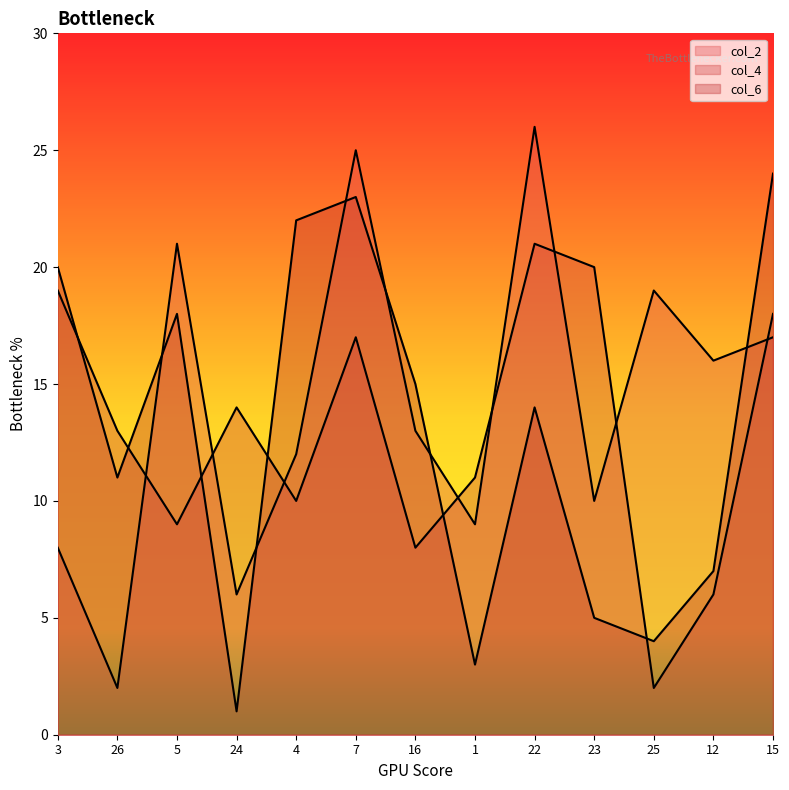

Is the value of col_6 at 5 greater than the value of col_2 at 1?

Yes